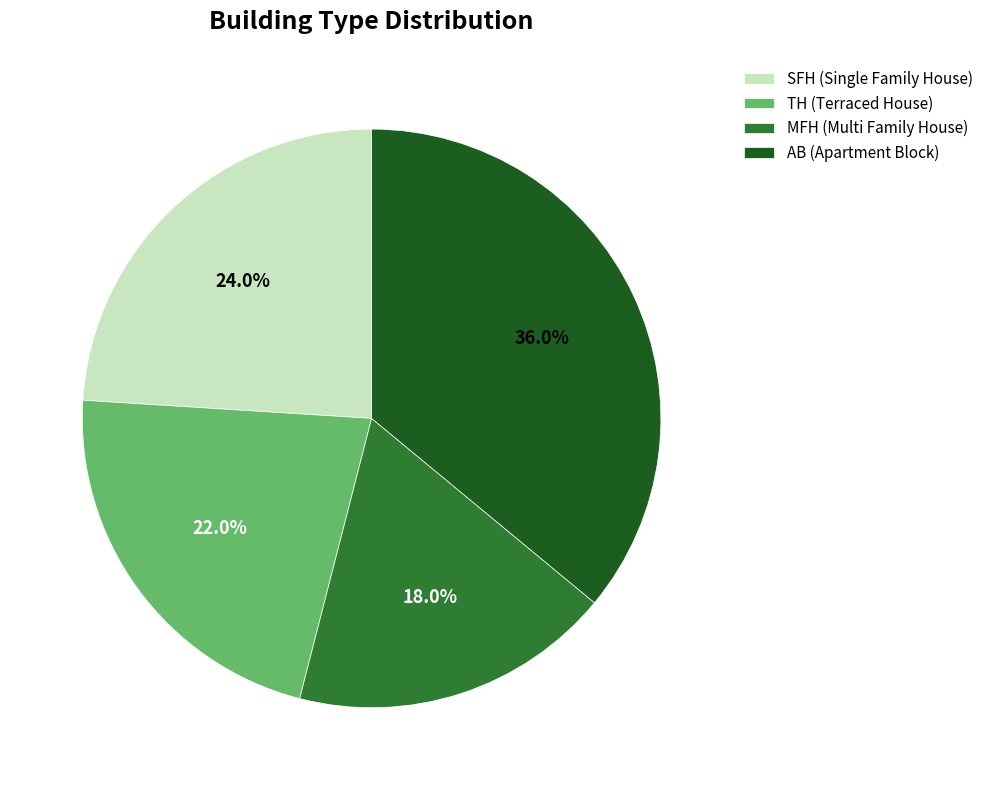

What is the ratio of the value at MFH to the value at TH?

0.8